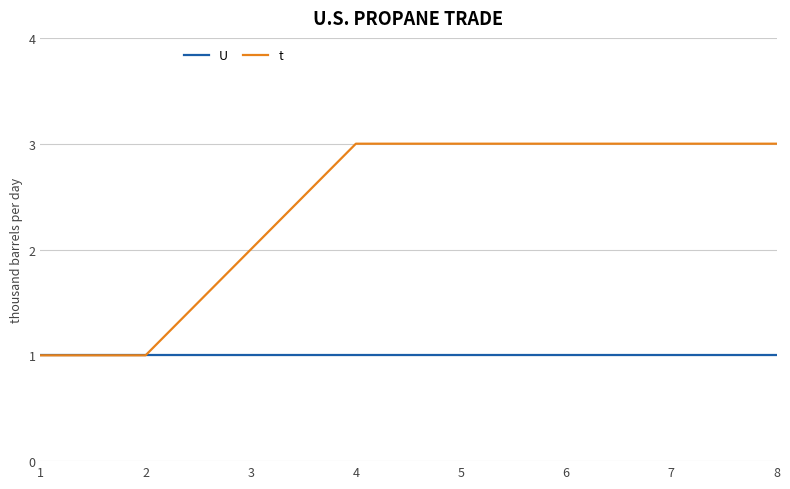

What is the maximum value shown in the chart?

3